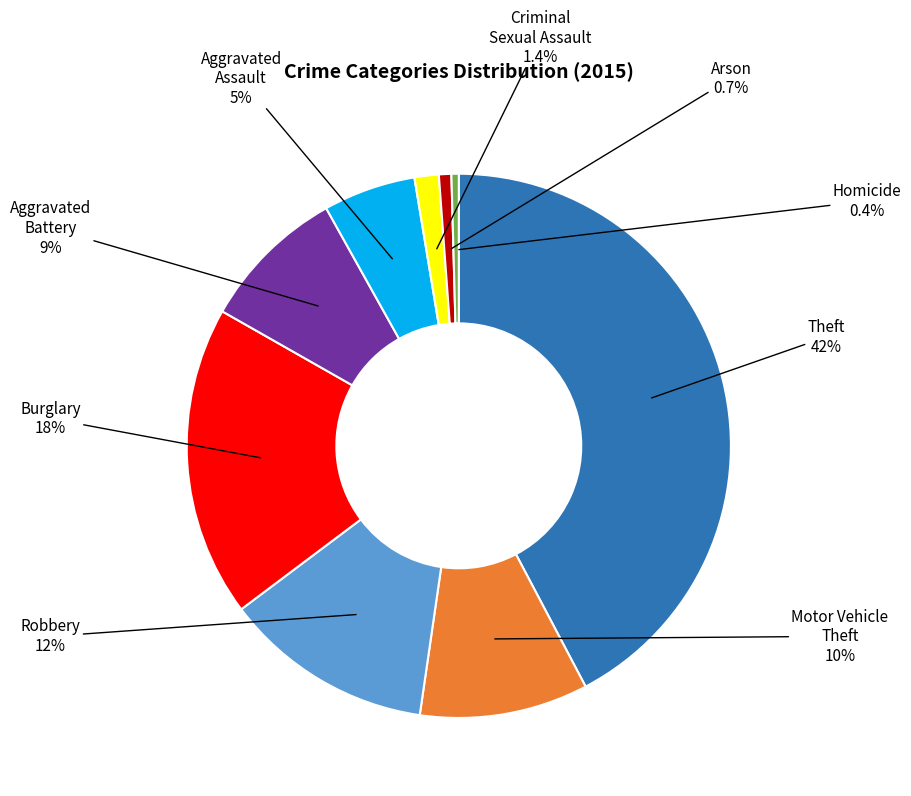

Is there any slice that represents more than half of the pie?

No